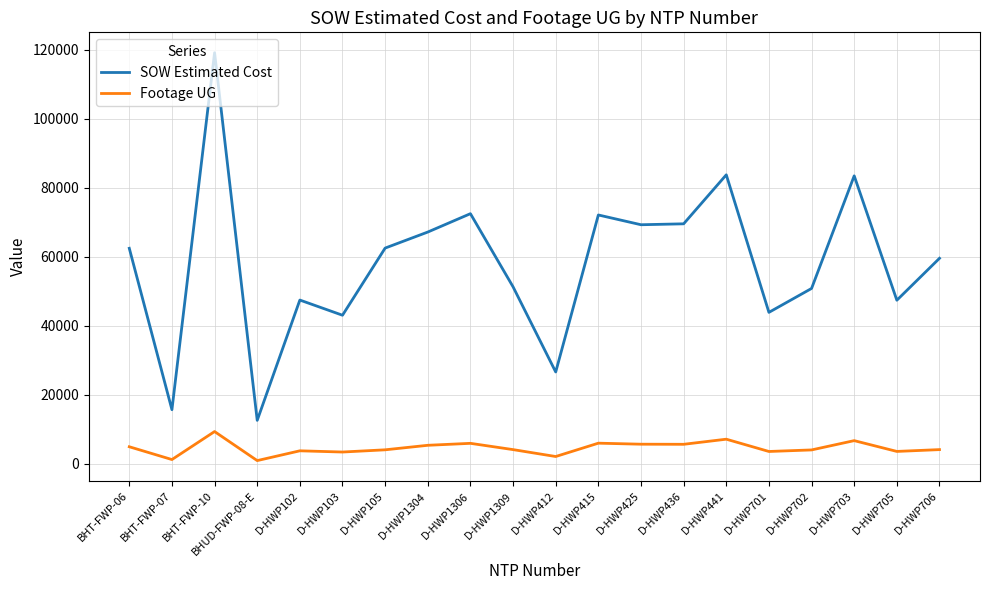

True or false: Footage UG has more than 2 points higher than both neighbors.

True